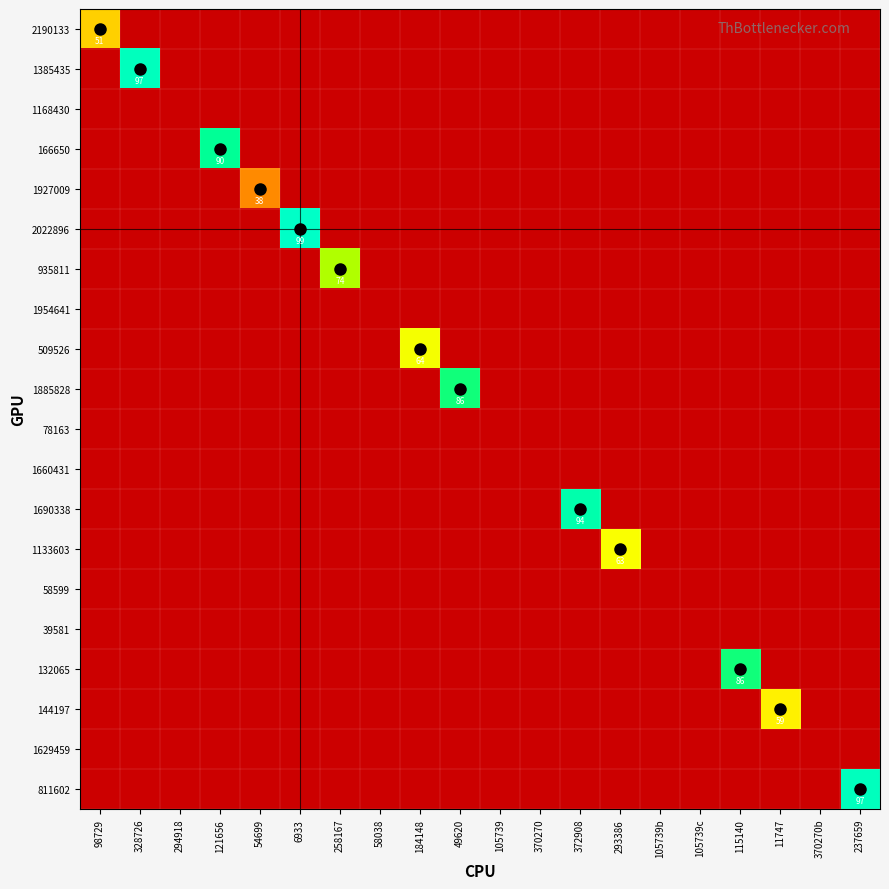

Which series has the largest total across all categories?

2022896